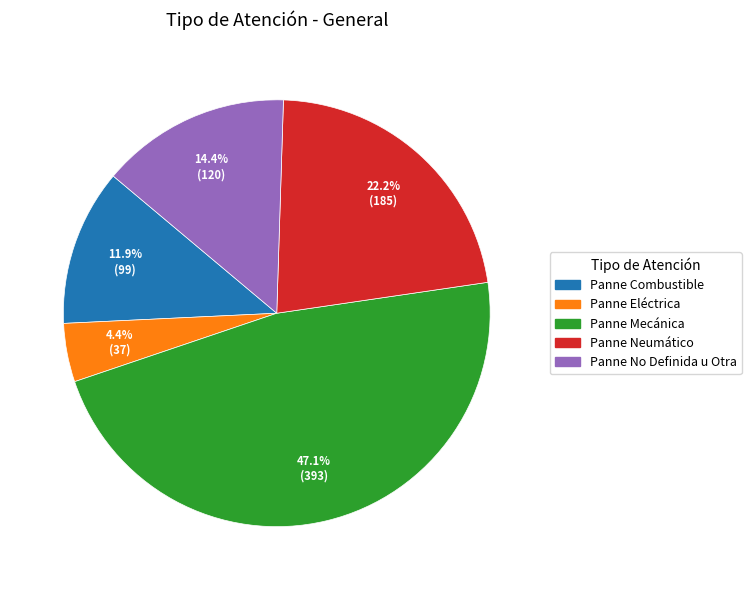

Is there any slice that represents more than half of the pie?

No